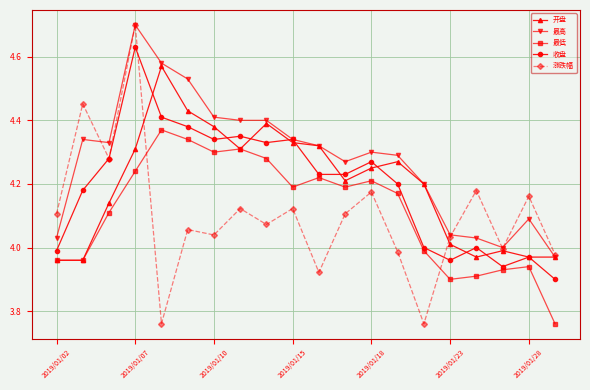

Which series has the widest spread of values?

涨跌幅